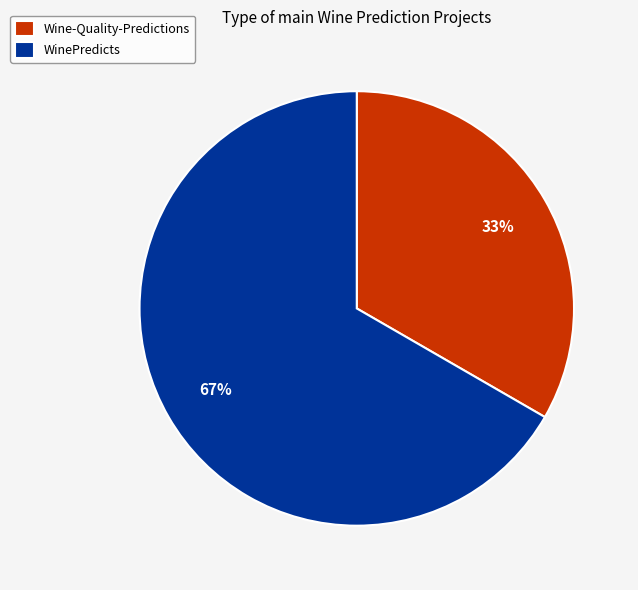

What is the ratio of the value at WinePredicts to the value at Wine-Quality-Predictions?

2.0